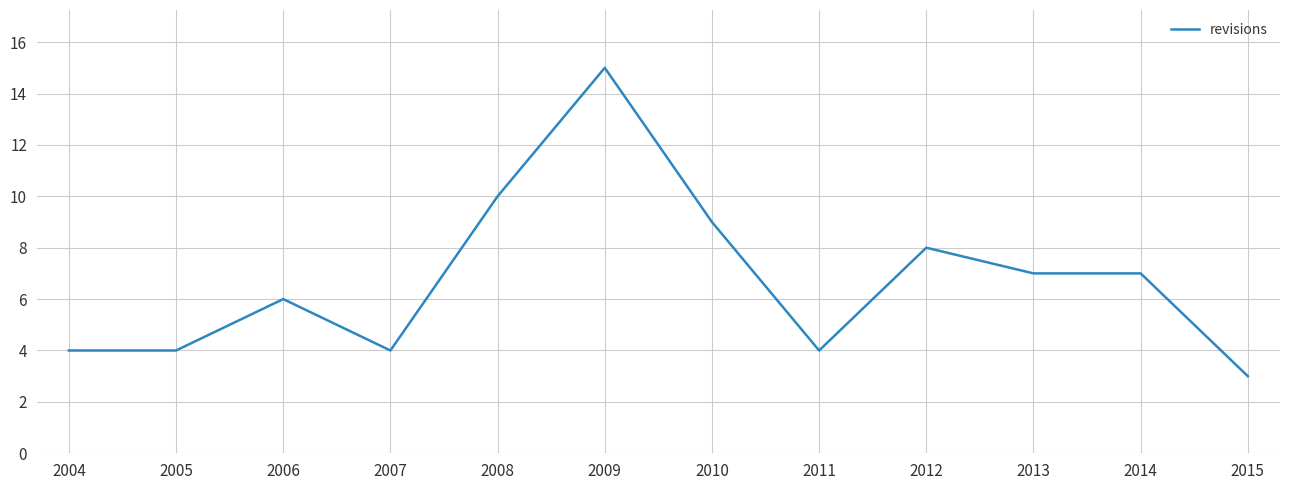

What is the ratio of the value at 2006 to the value at 2005?

1.5